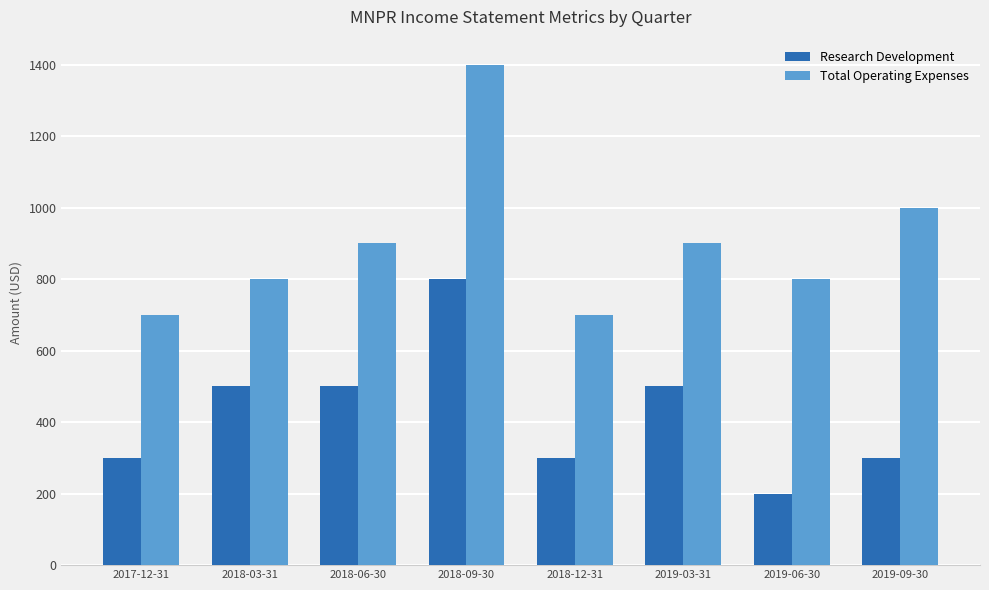

At which label is Total Operating Expenses closest to 1050?

2019-09-30